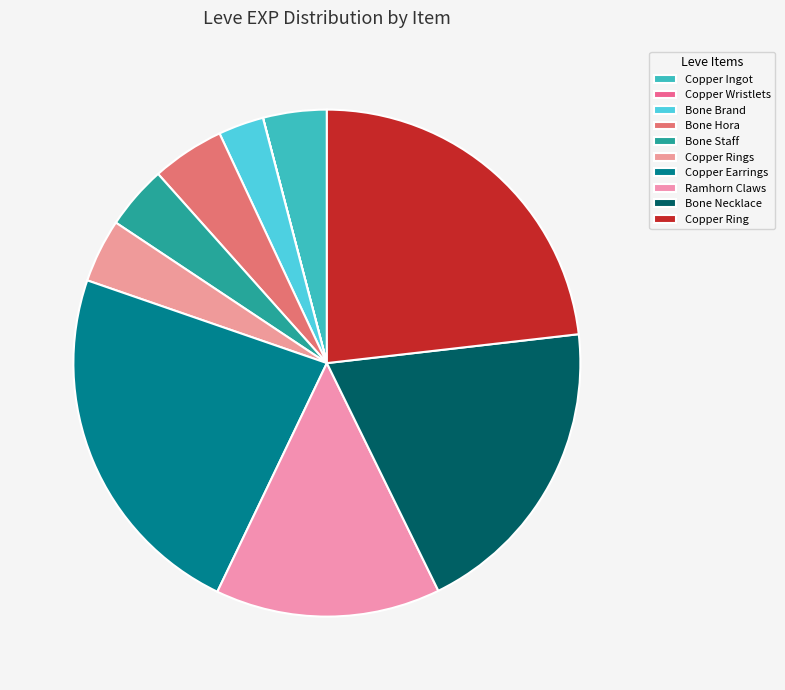

Is there a majority slice in this chart?

No